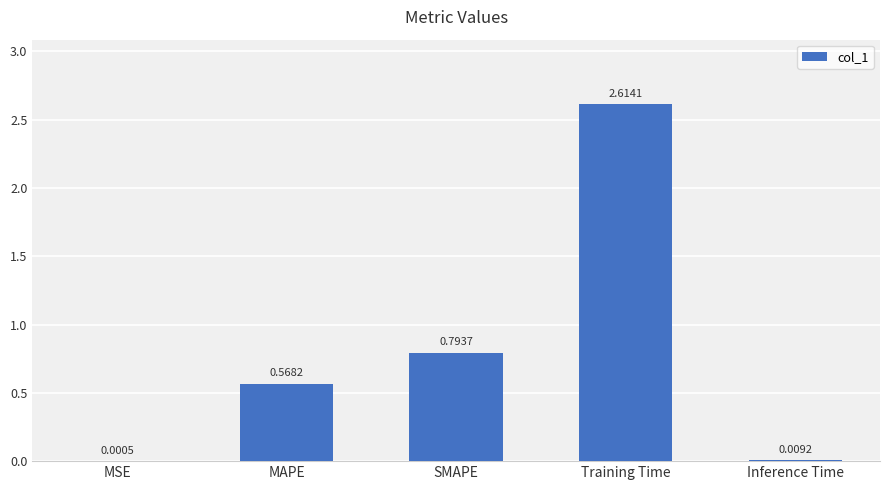

Does the chart contain stacked bars?

No